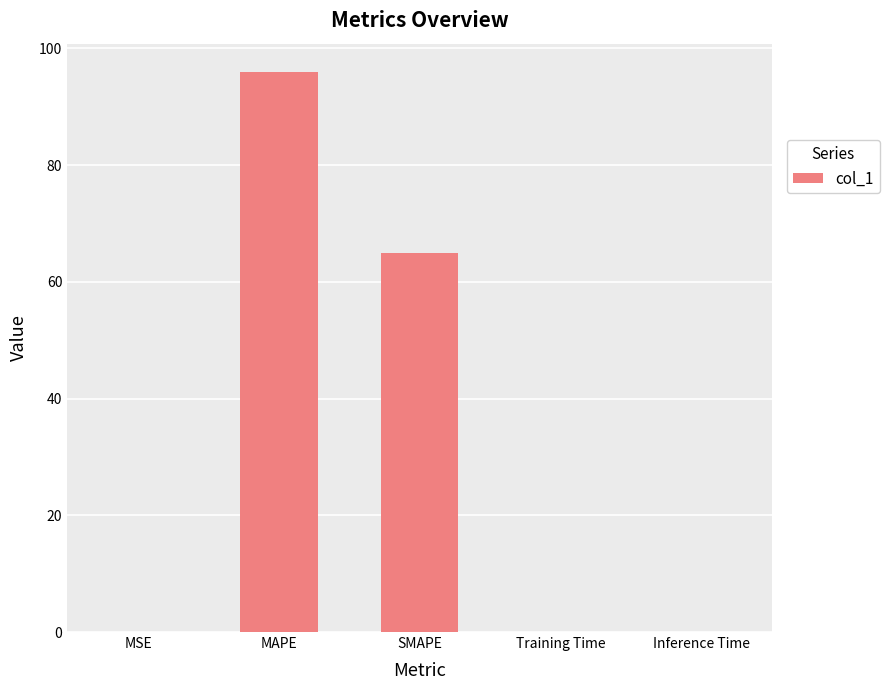

What is the sum of the values at MAPE and SMAPE?

160.9